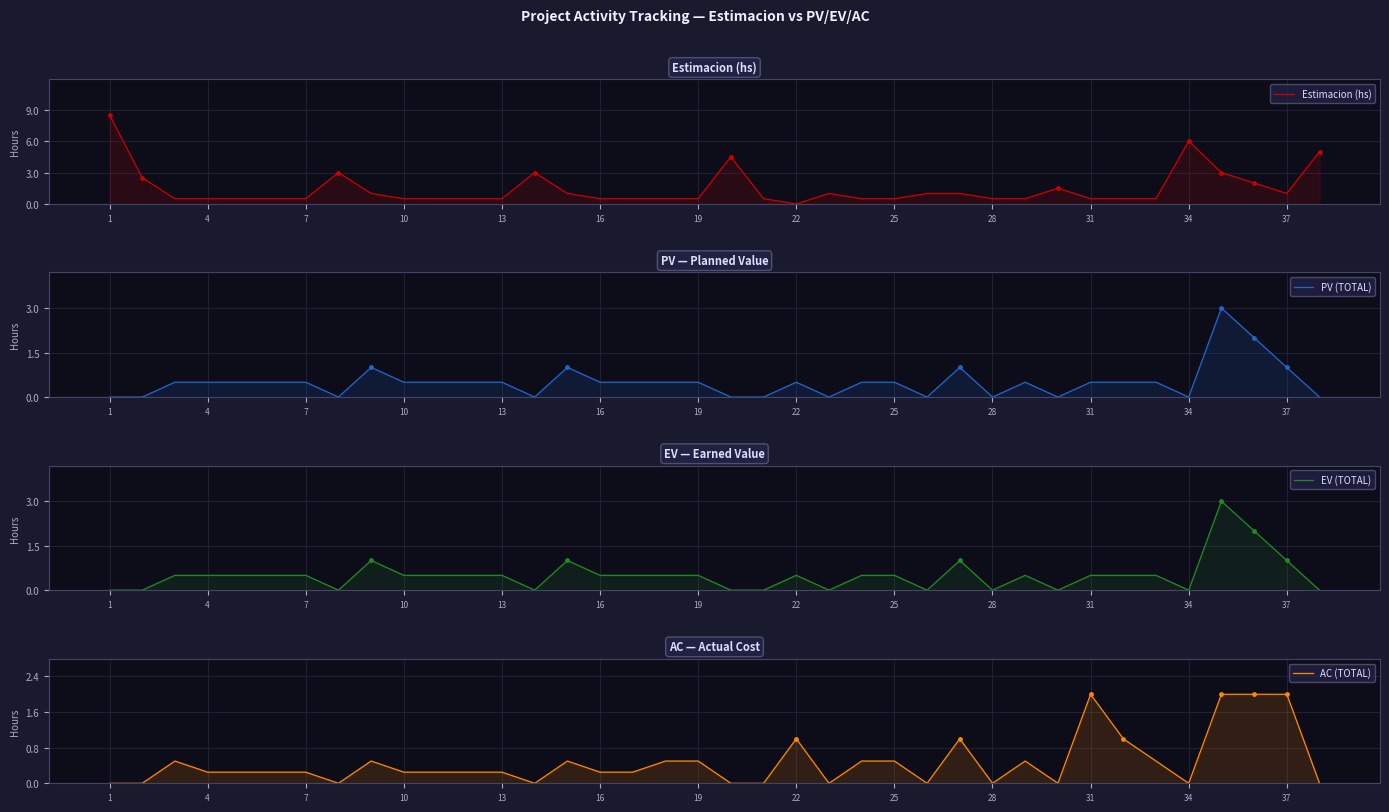

Which series has the largest total across all categories?

Estimacion (hs)